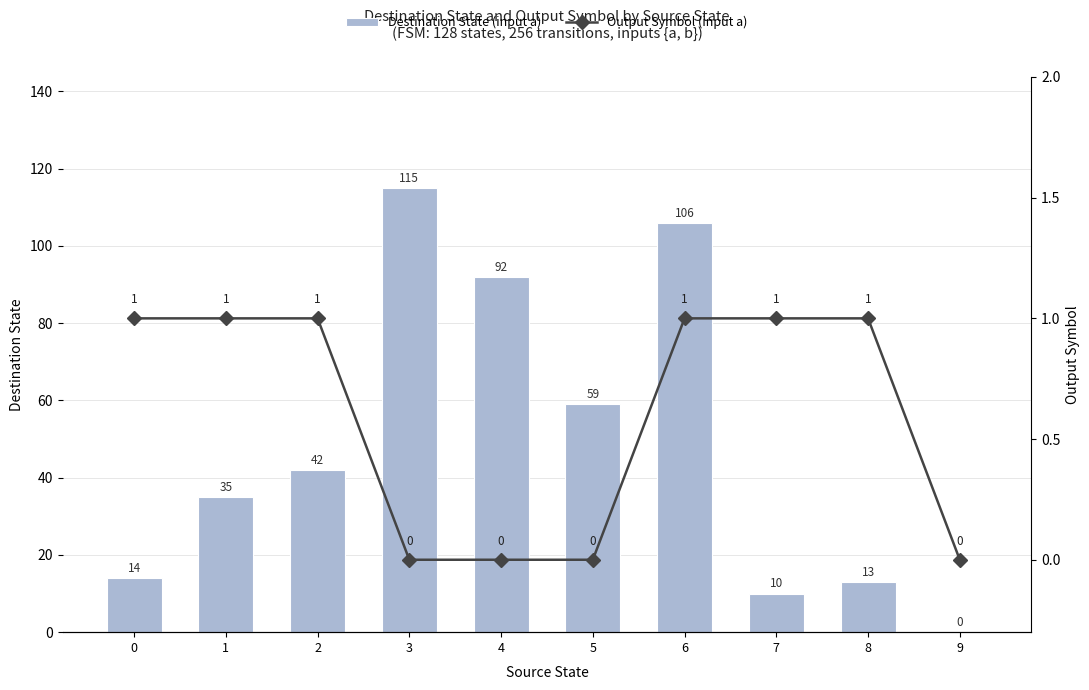

List the series in order of their peak value, lowest first.

Output Symbol (input a), Destination State (input a)